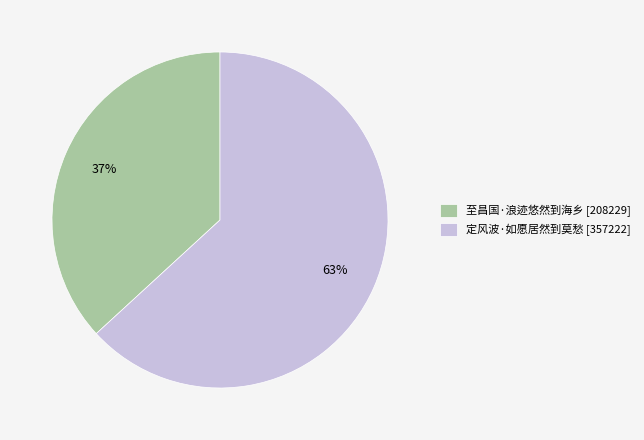

Count the number of slices in the pie.

2